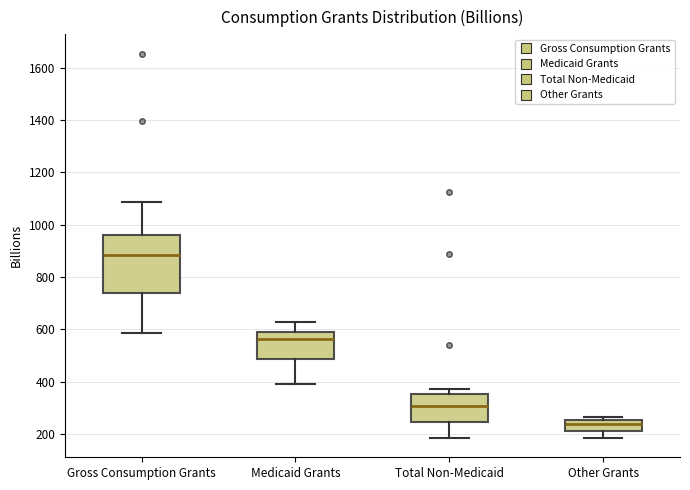

Reading left to right, transcribe this box plot: for each box, give where its median line is, the range the box spans, and where its two whiskers end, as read against the y-axis. The values are not printed on the chart, so give them approximately, as read against the axis.

Gross Consumption Grants: median 880, box 740 to 960, whiskers 580 to 1080
Medicaid Grants: median 560, box 480 to 600, whiskers 400 to 620
Total Non-Medicaid: median 300, box 240 to 360, whiskers 180 to 380
Other Grants: median 240, box 220 to 260, whiskers 180 to 260 (just above the box's upper edge)